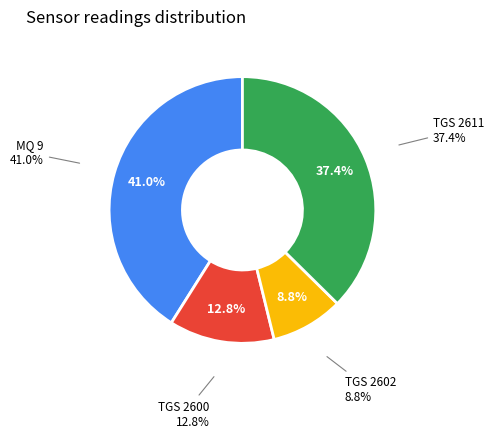

To the nearest percent, what is the average slice percentage?

25%